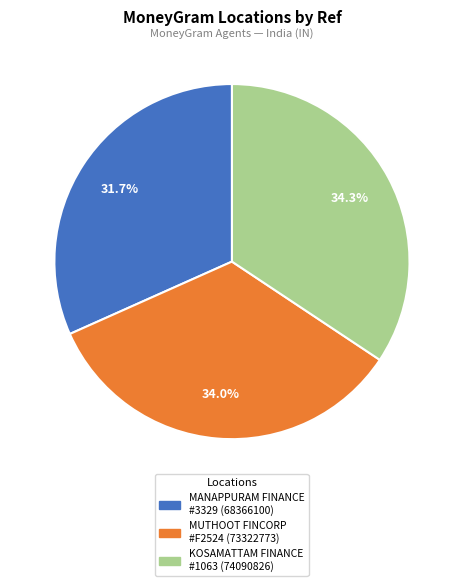

Is there a majority slice in this chart?

No